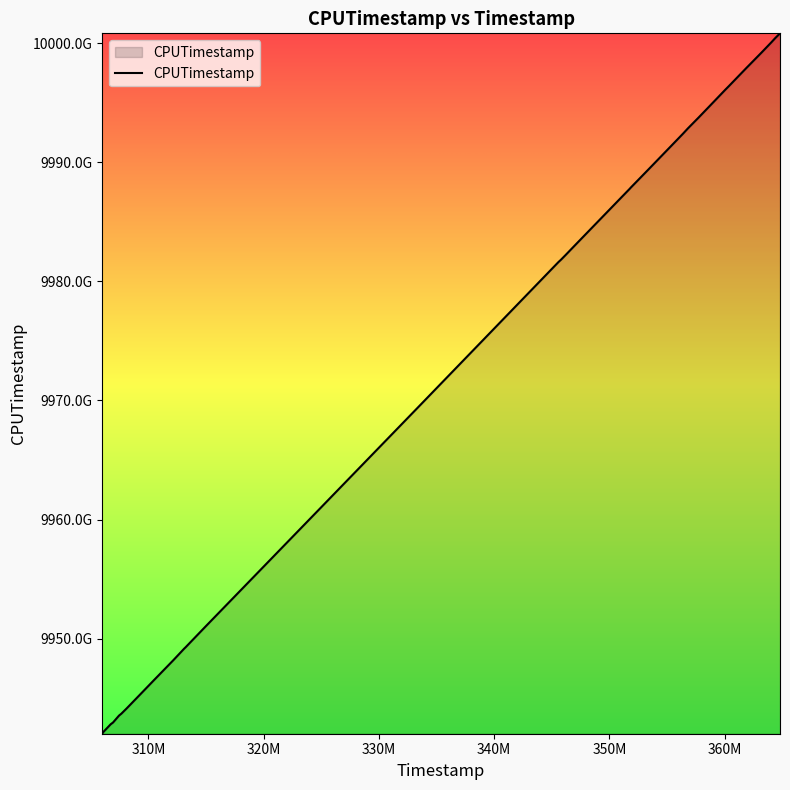

Does the chart display data point markers on the line(s)?

No